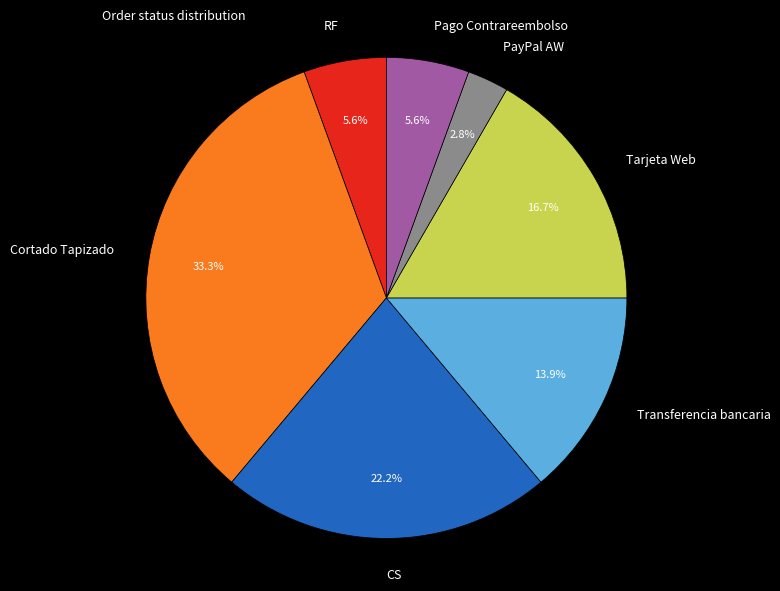

Count the number of slices in the pie.

7